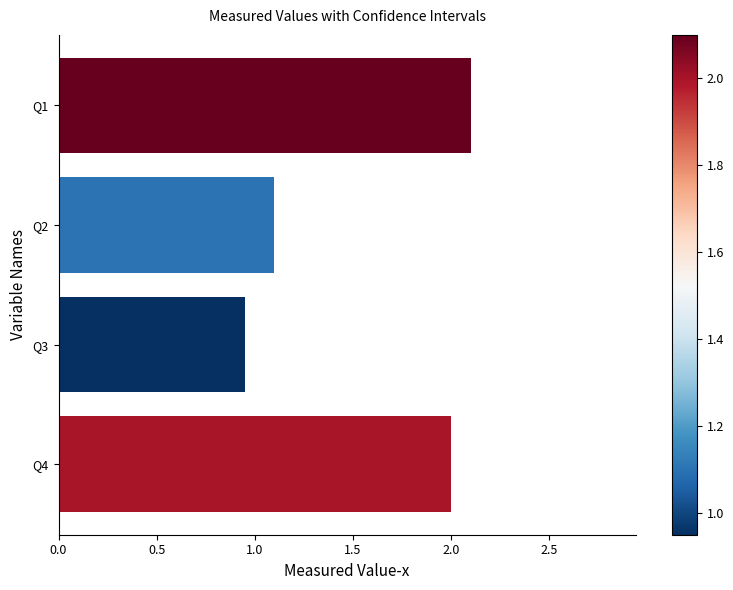

What is the sum of all values?

6.2